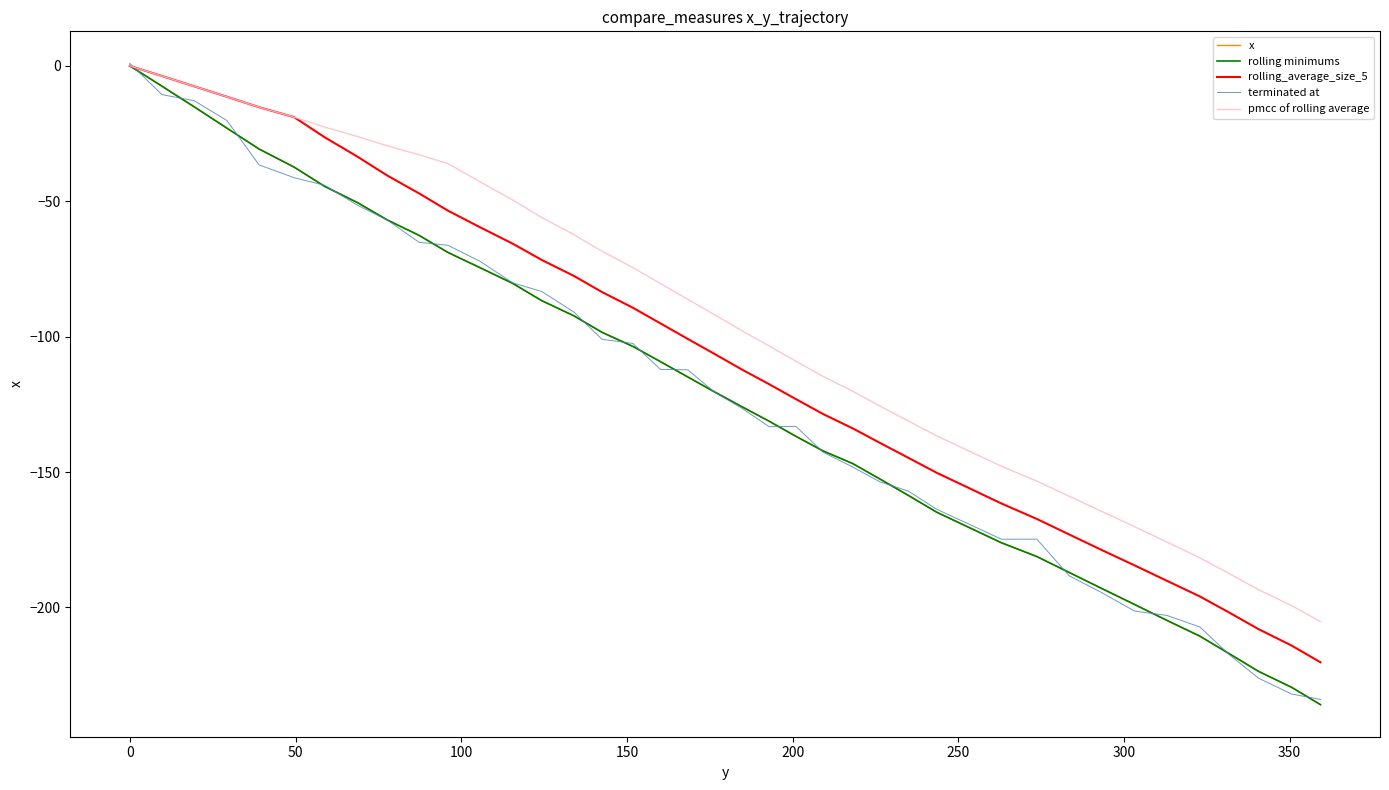

True or false: x has more than 1 points higher than both neighbors.

False